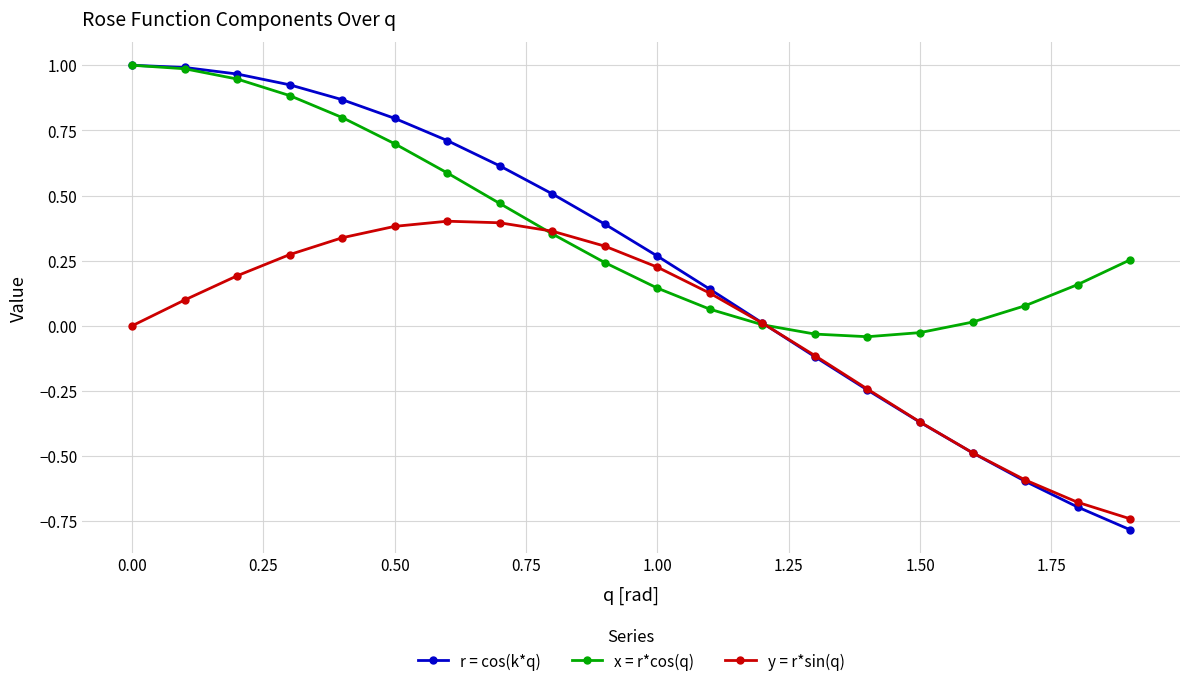

Which series has the largest total across all categories?

x = r*cos(q)